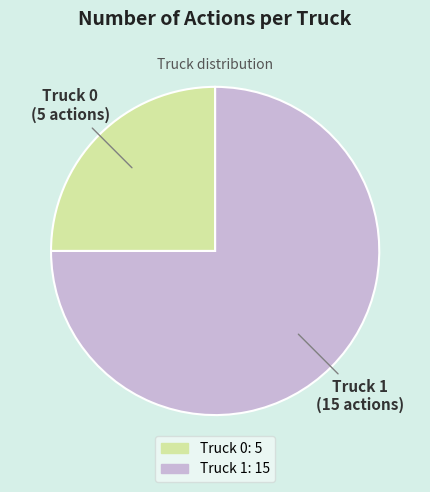

Does Truck 1 account for over 50% of the chart?

Yes